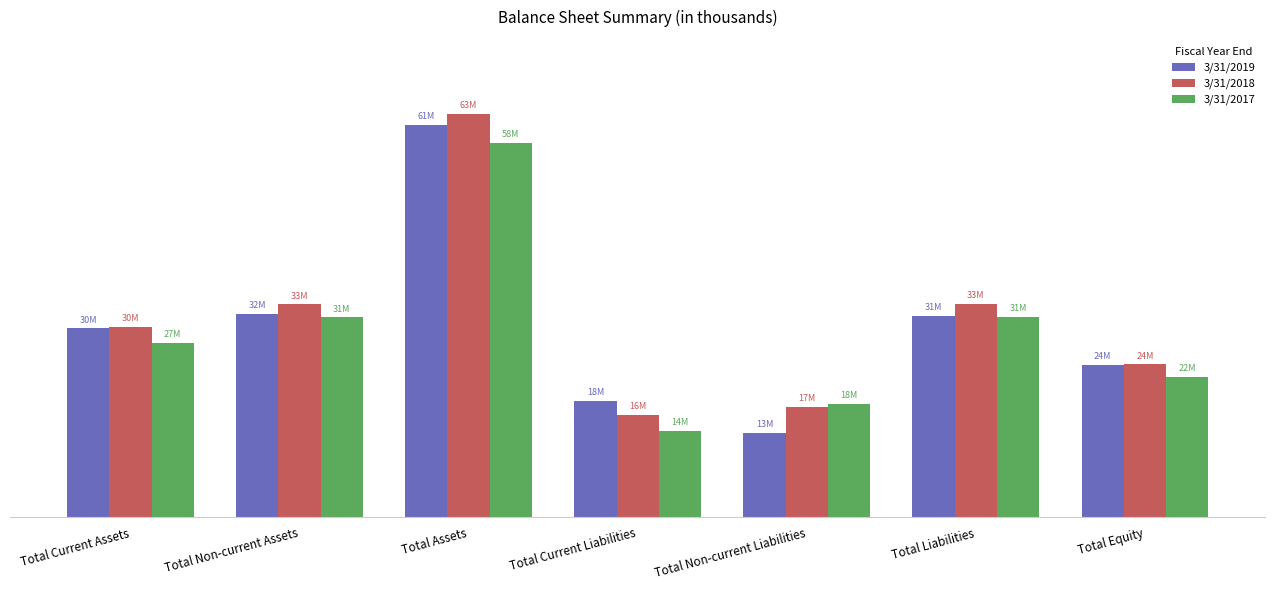

What are all the series names shown in the legend?

3/31/2019, 3/31/2018, 3/31/2017